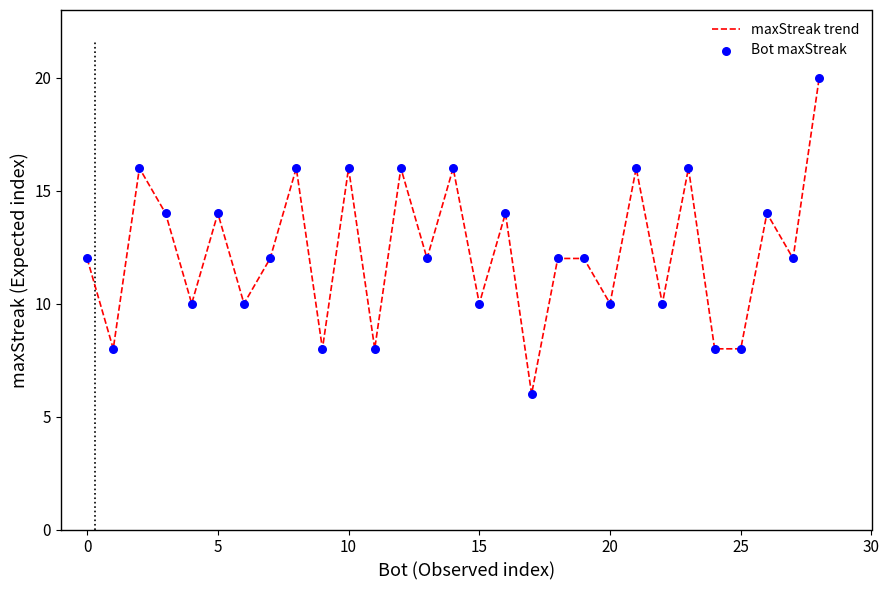

What is the difference between the maximum and minimum values?

14